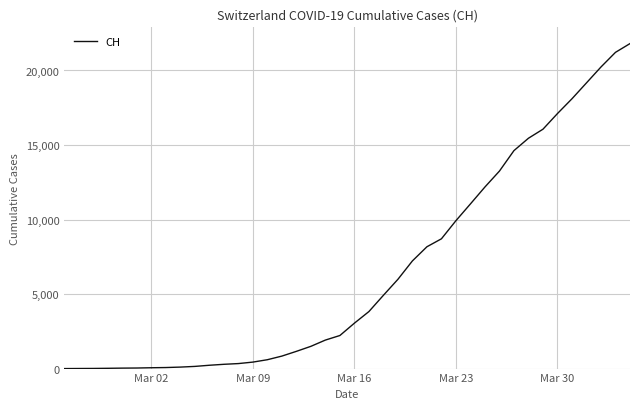

What is the difference between the maximum and minimum values?

21804